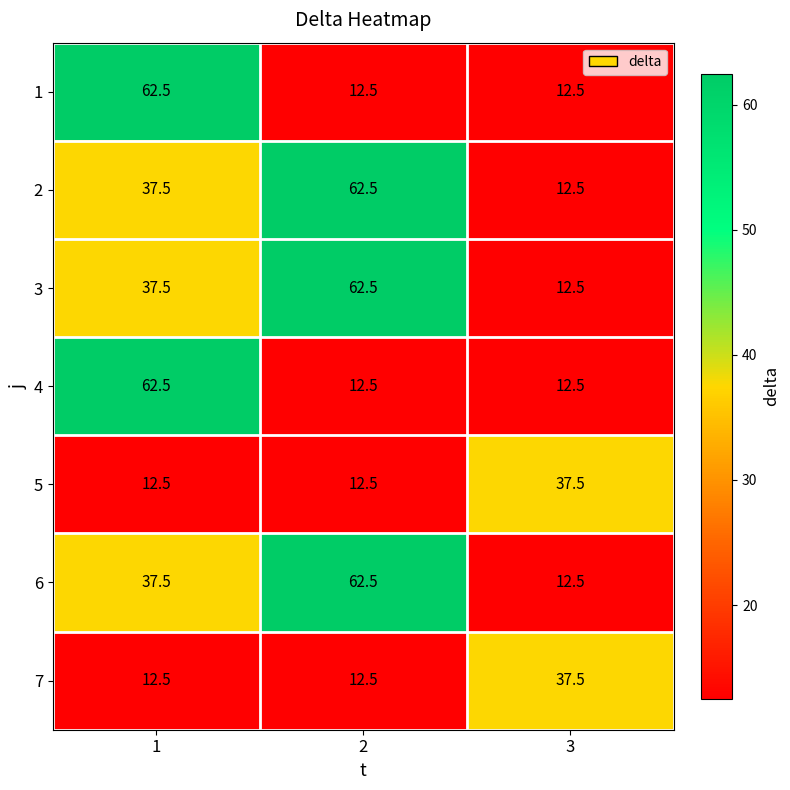

Rank the categories by 6 value from lowest to highest.

3, 1, 2